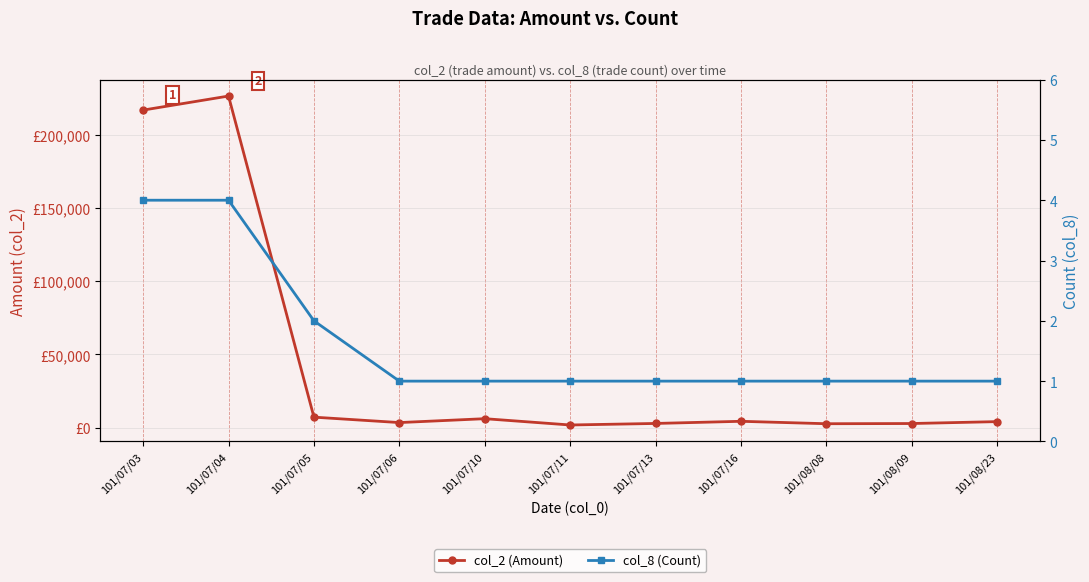

Which label corresponds to the smallest value in the chart?

101/07/06